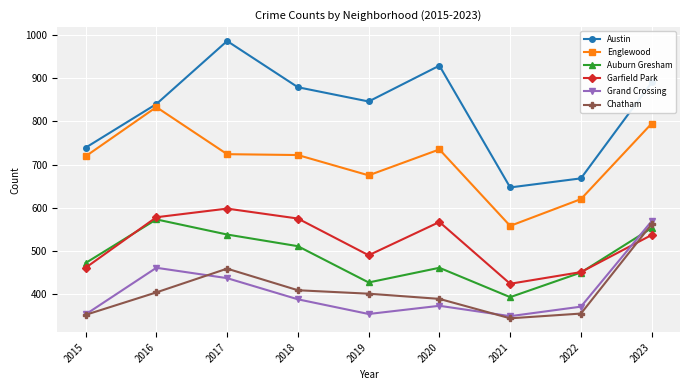

True or false: Englewood and Grand Crossing intersect in this chart.

False